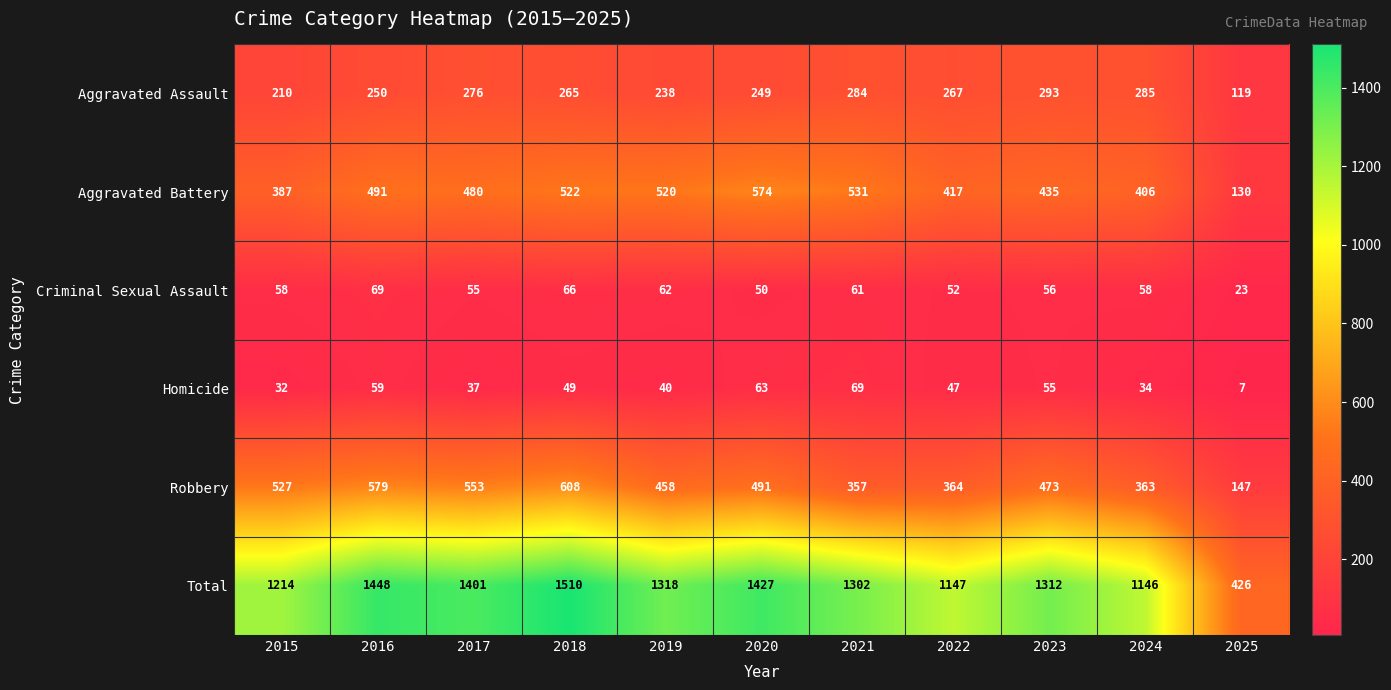

What is the average value of the Homicide series?

45